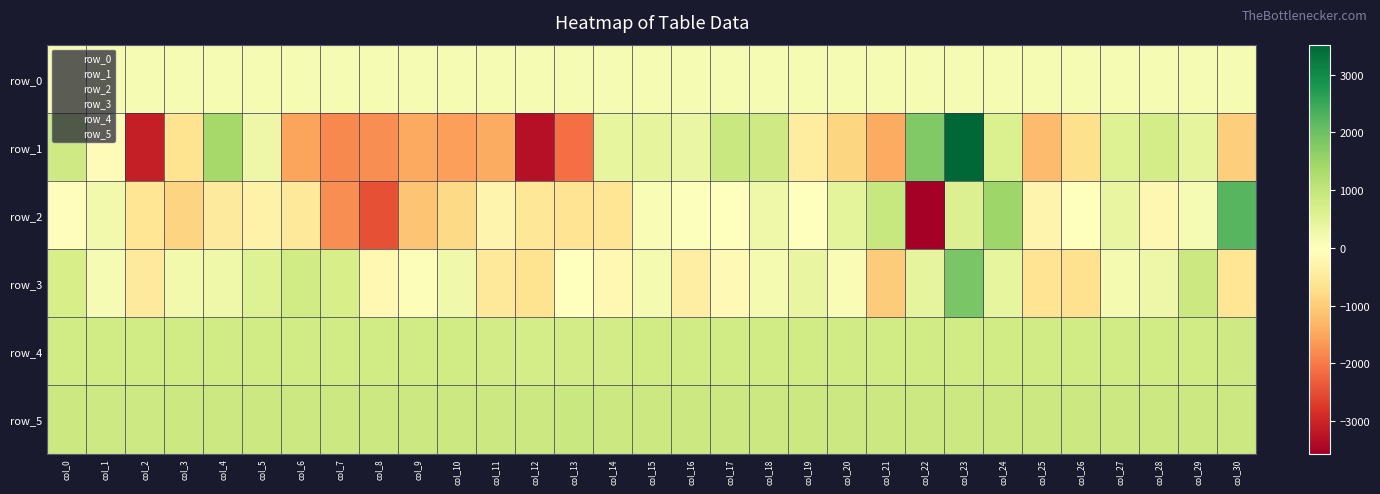

Count the number of data series in this chart.

6